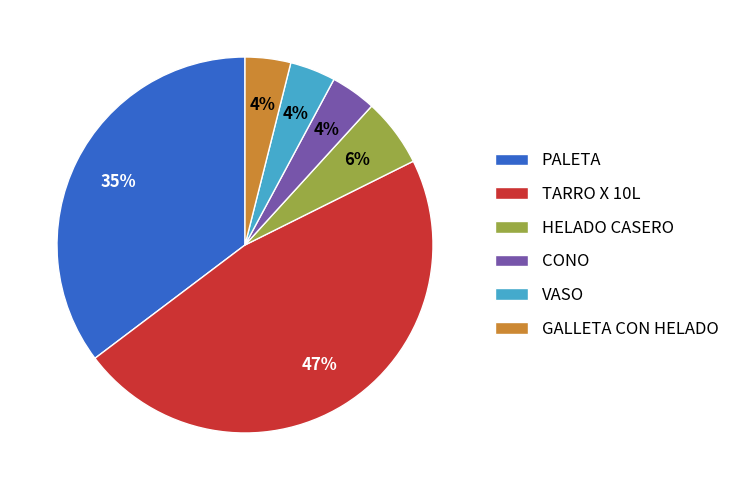

Which category has the biggest portion of the pie?

TARRO X 10L